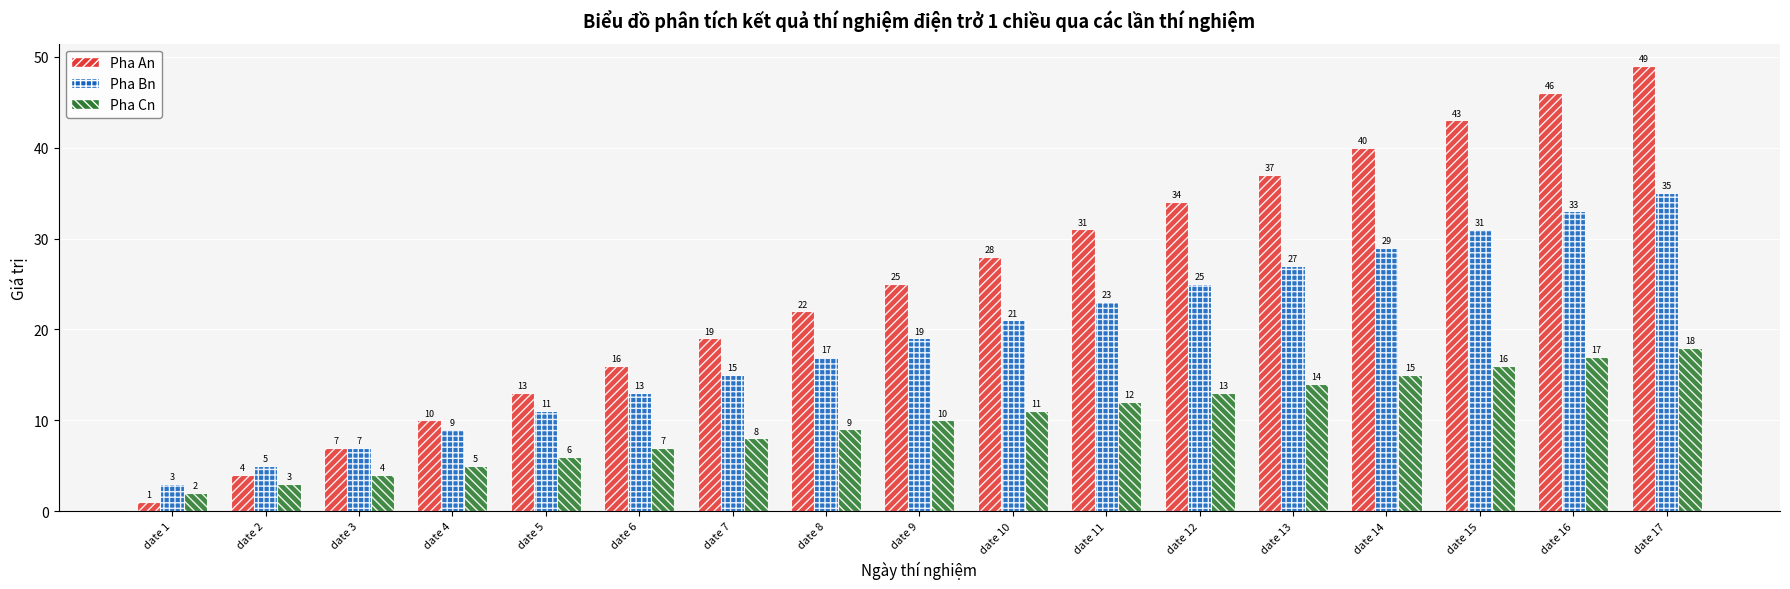

What is the value of the Pha An bar at the 9th from the left?

25